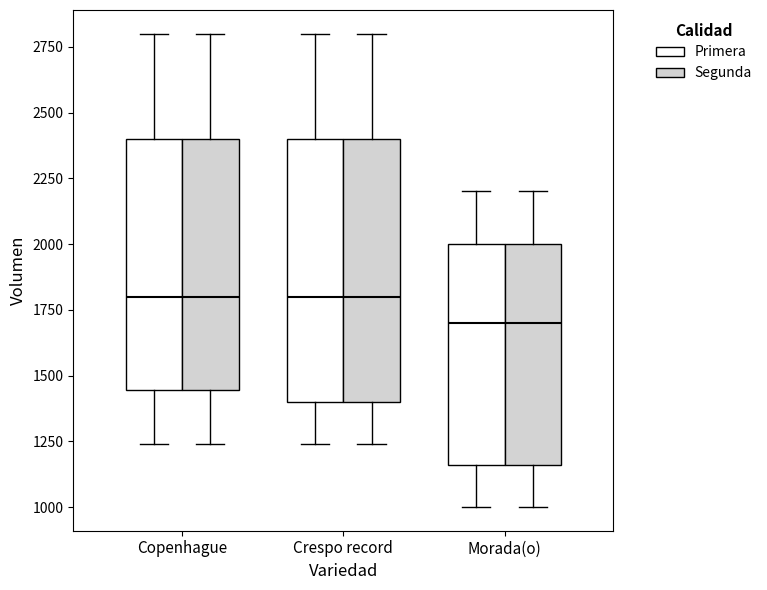

Reading left to right, transcribe this box plot: for each box, give where its median line is, the range the box spans, and where its two whiskers end, as read against the y-axis. The values are not printed on the chart, so give them approximately, as read against the axis.

Copenhague (Primera): median 1800, box 1450 to 2400, whiskers 1250 to 2800
Copenhague (Segunda): median 1800, box 1450 to 2400, whiskers 1250 to 2800
Crespo record (Primera): median 1800, box 1400 to 2400, whiskers 1250 to 2800
Crespo record (Segunda): median 1800, box 1400 to 2400, whiskers 1250 to 2800
Morada(o) (Primera): median 1700, box 1150 to 2000, whiskers 1000 to 2200
Morada(o) (Segunda): median 1700, box 1150 to 2000, whiskers 1000 to 2200